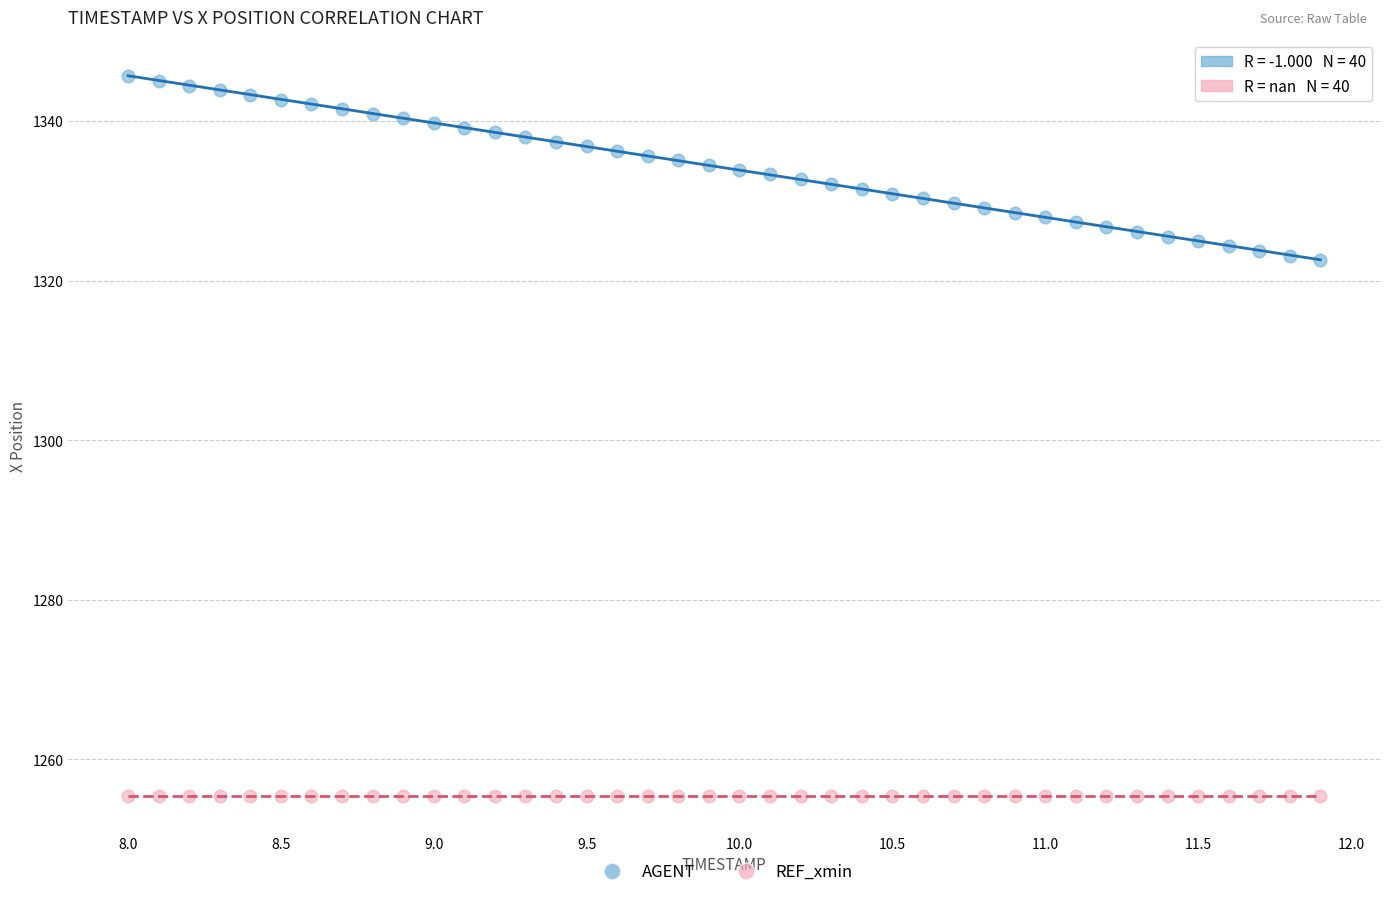

Which series contains the highest Y value?

AGENT